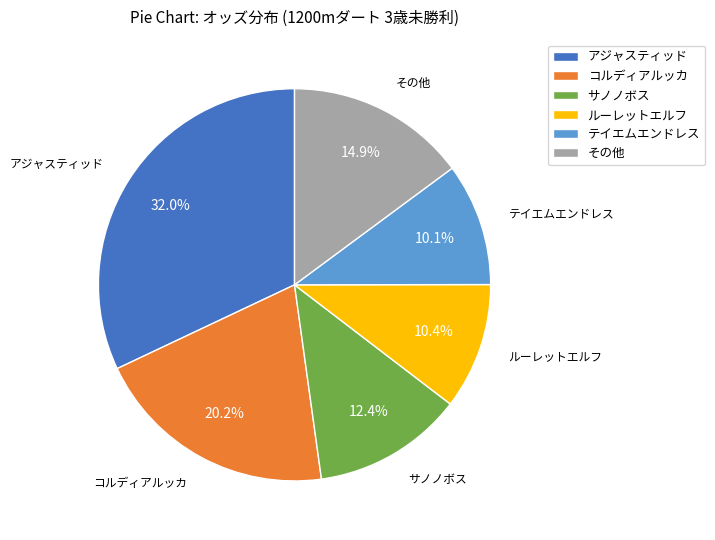

What percentage is NOT represented by その他?

85.1%